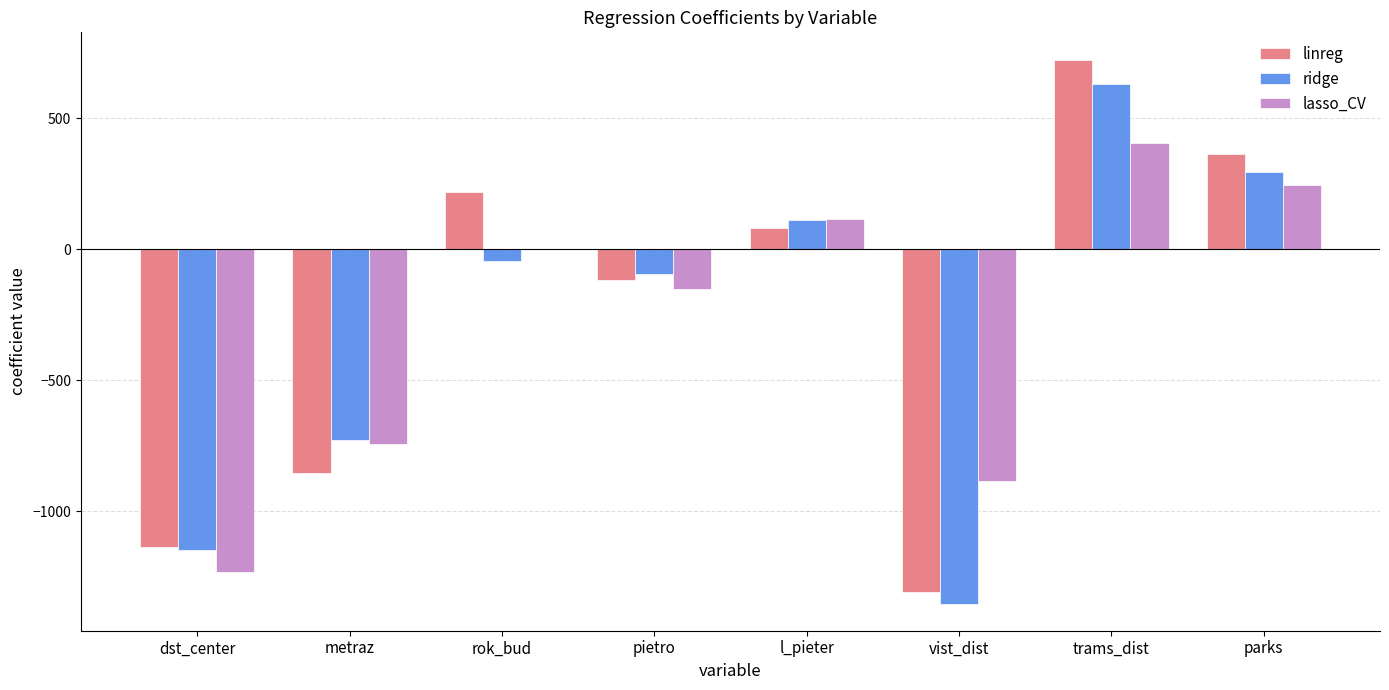

What is the sum of all linreg values?

-2026.1